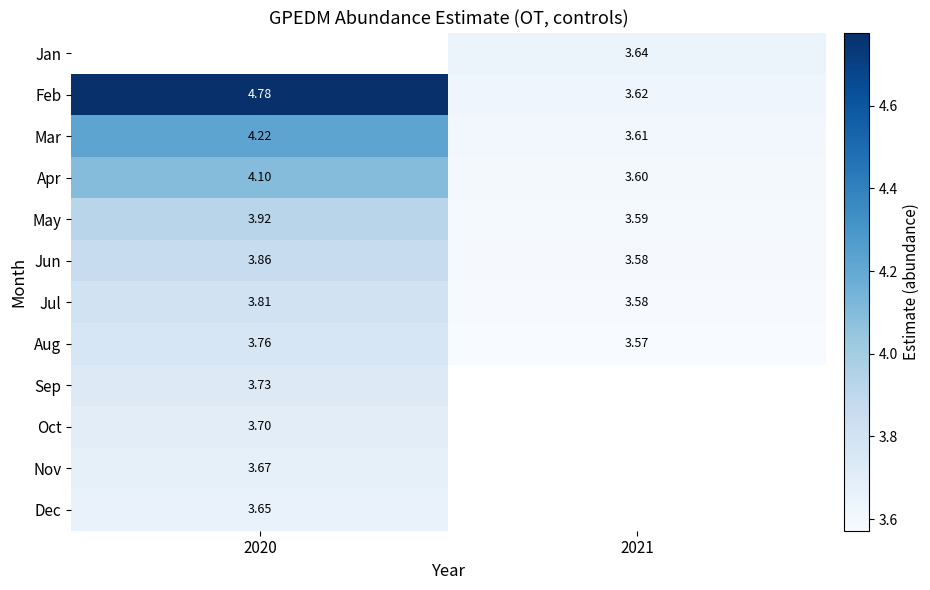

What is the average value of the May series?

3.8